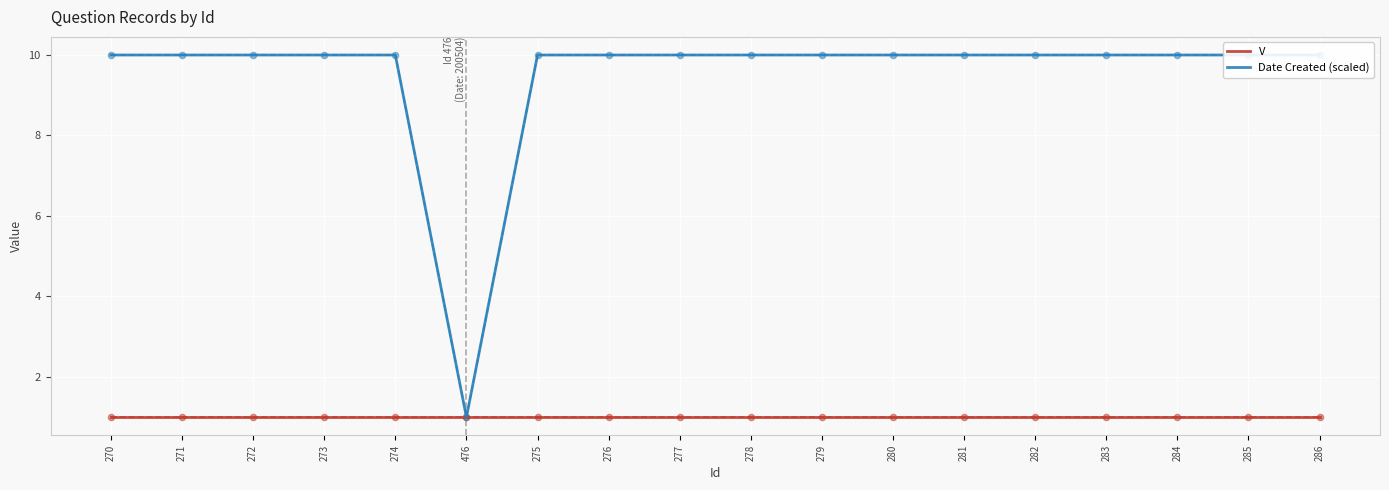

Which series reaches the minimum Y coordinate?

V